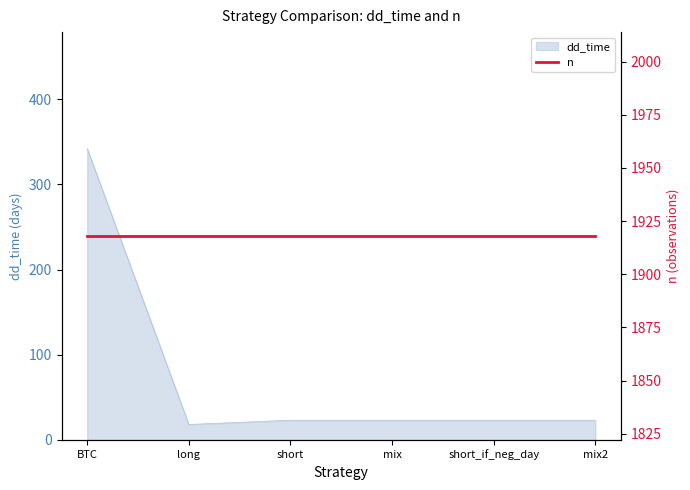

What is the ratio of the value at long to the value at short_if_neg_day?

0.8